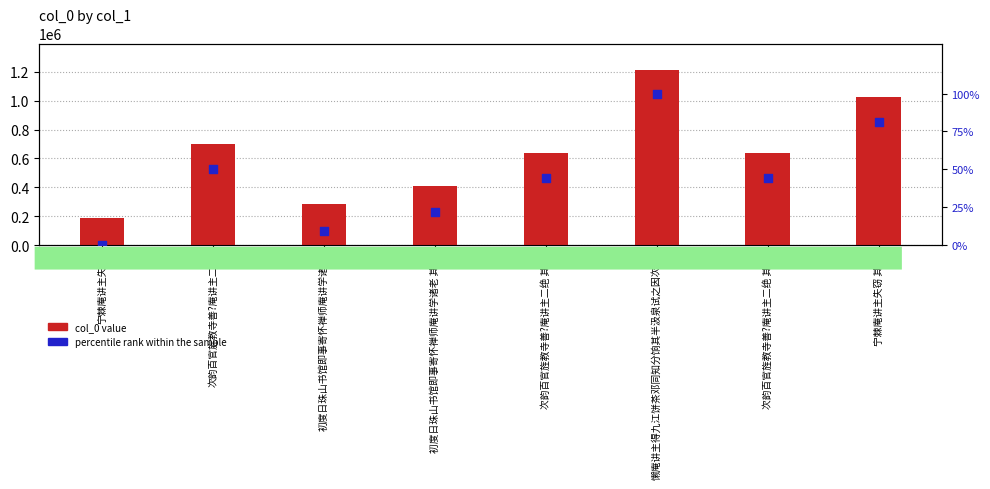

Which series has the largest total across all categories?

col_0 value